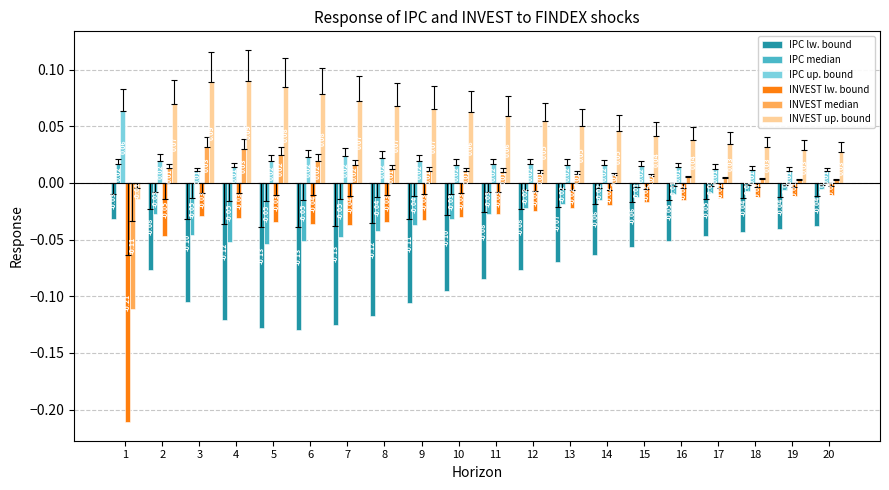

Which series changed the most between 1 and 2?

INVEST lw. bound